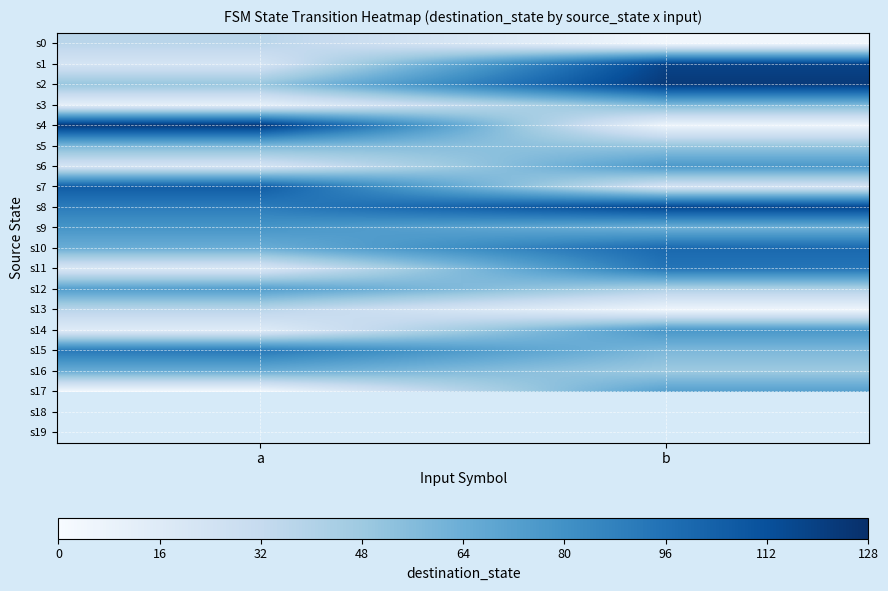

What value does the s15 series have at b?

58.0